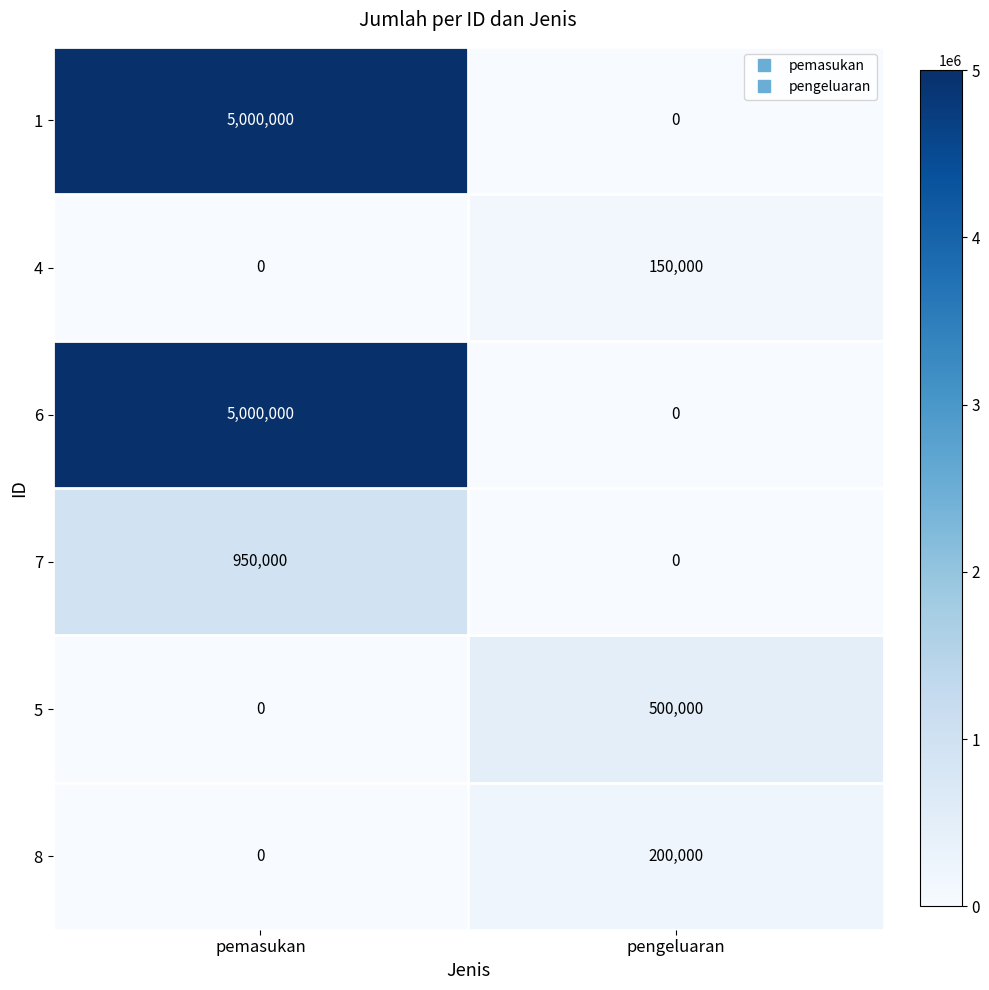

What is the average value of the 5 series?

250000